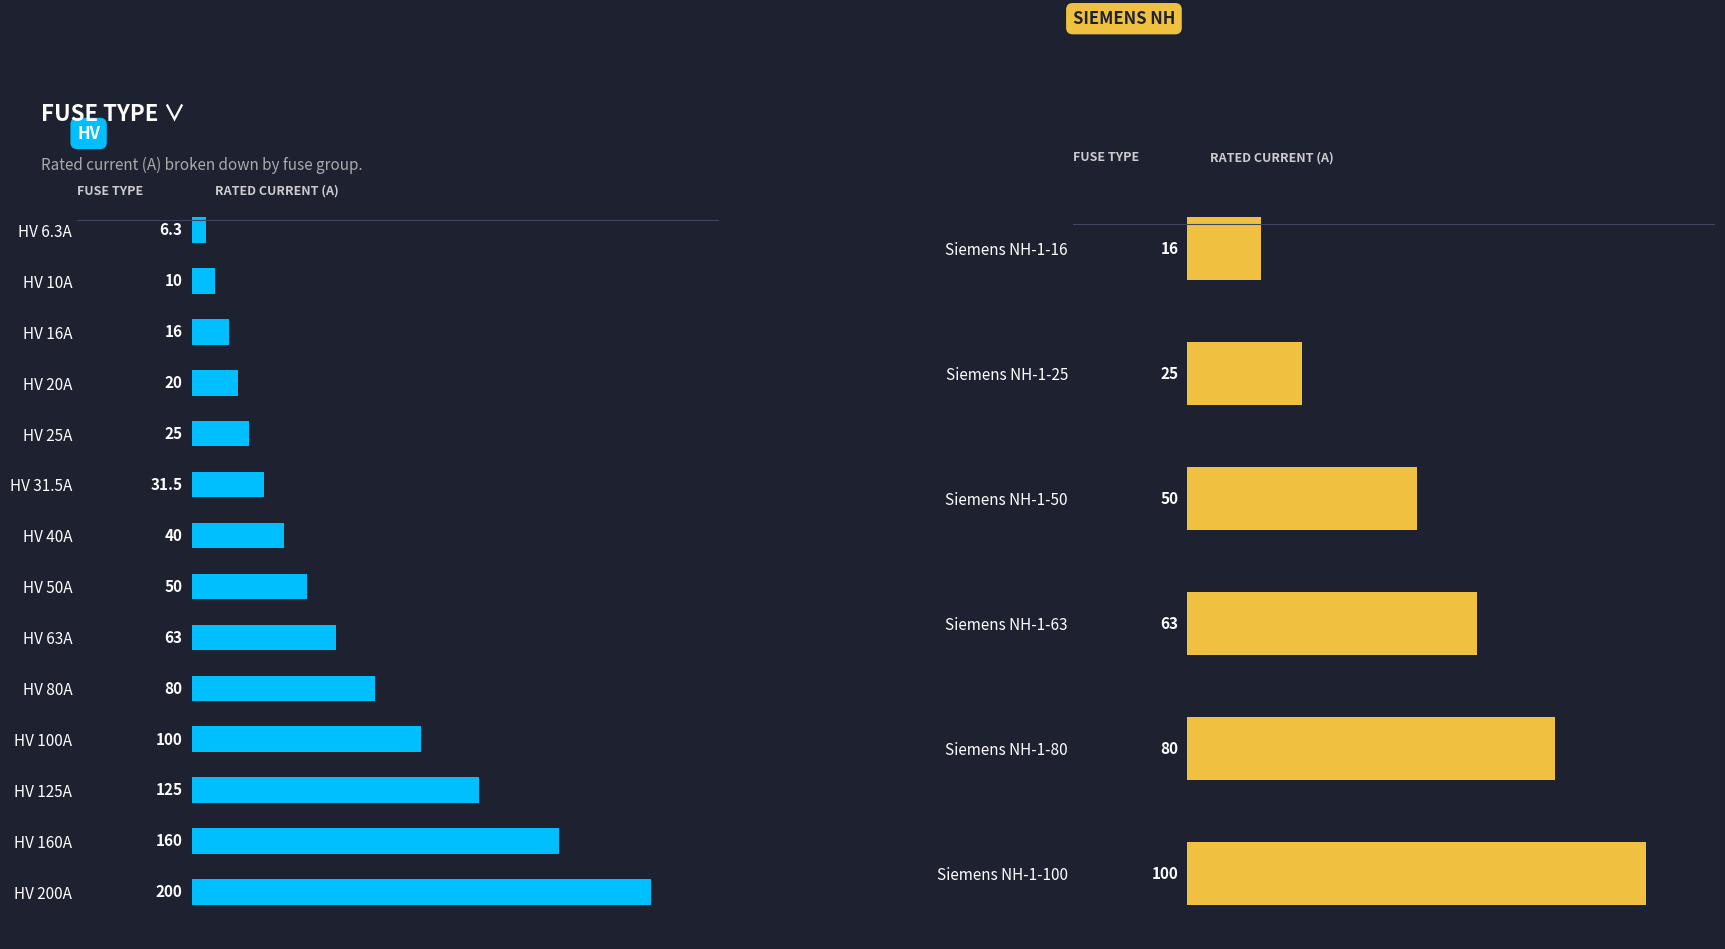

At which label does HV Fuses reach its peak?

HV 200A